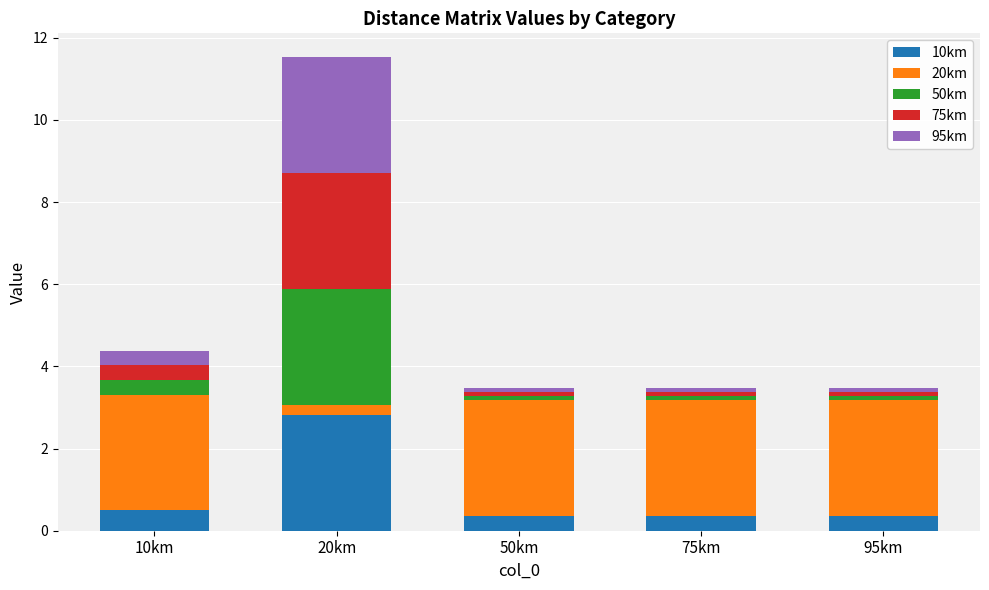

What is the maximum value for 10km?

2.8